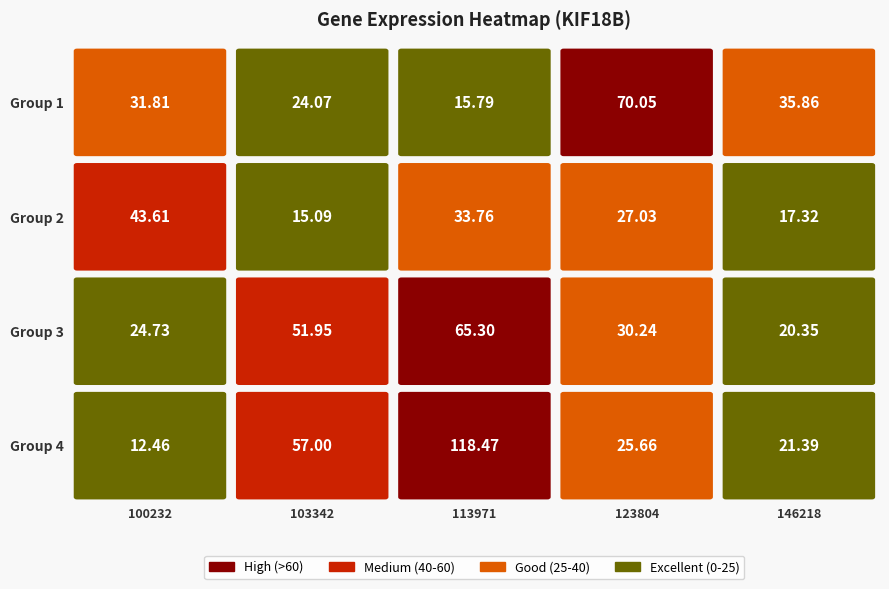

The value at 15 is 12.5. True or false?

True